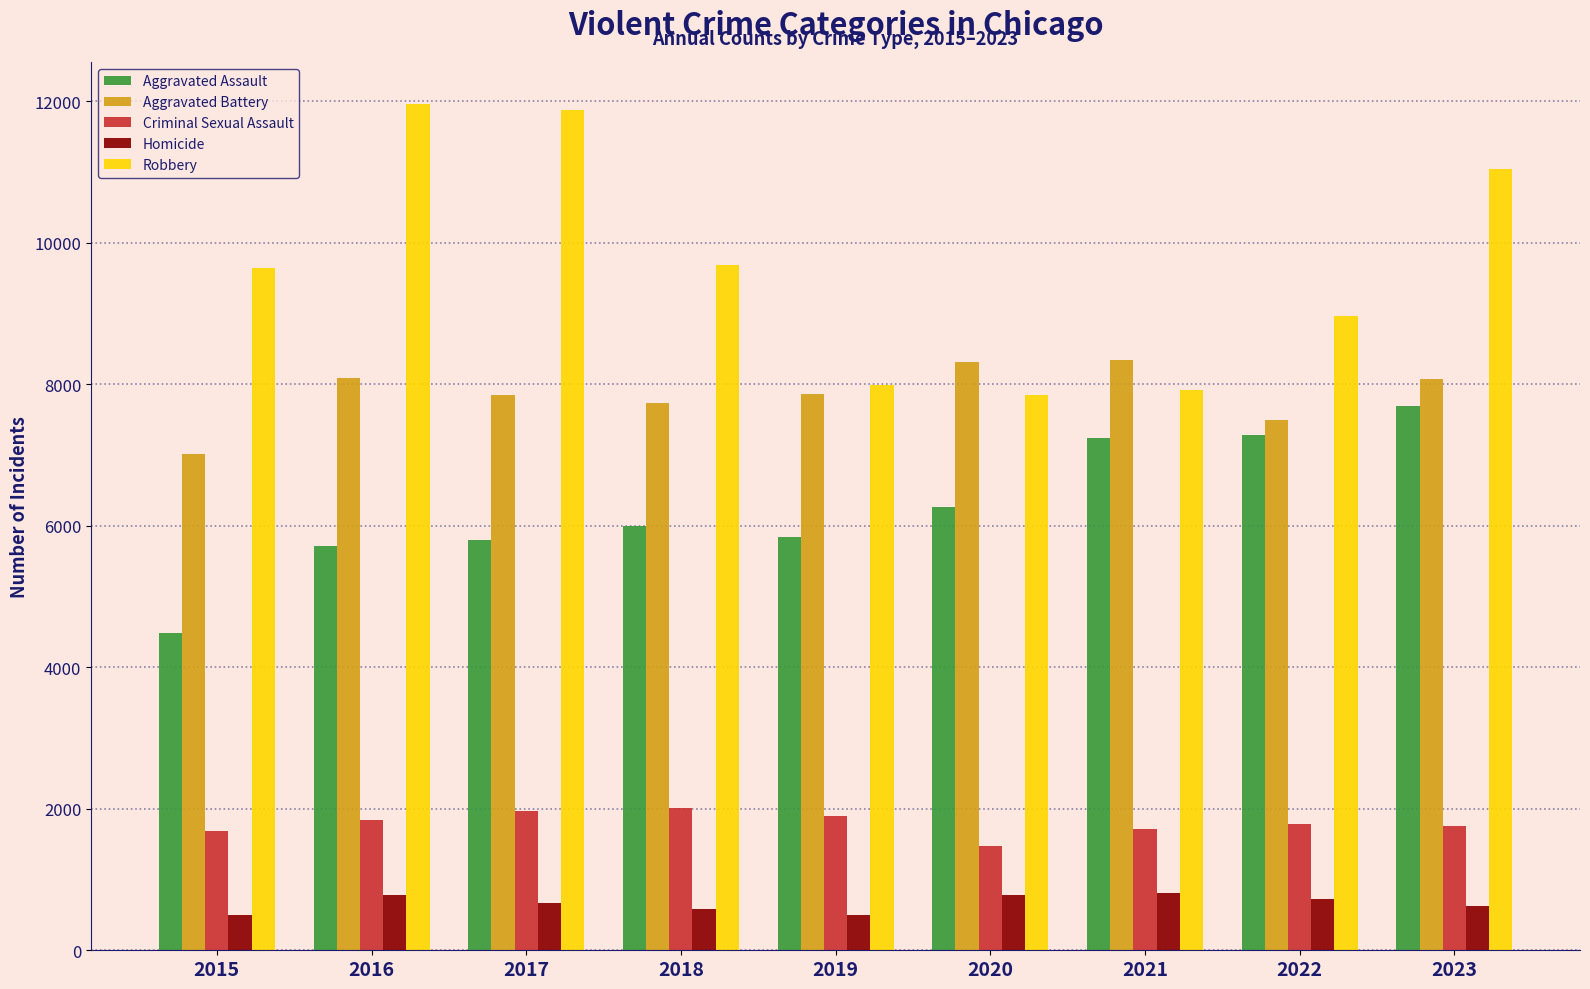

Does the chart contain stacked bars?

No